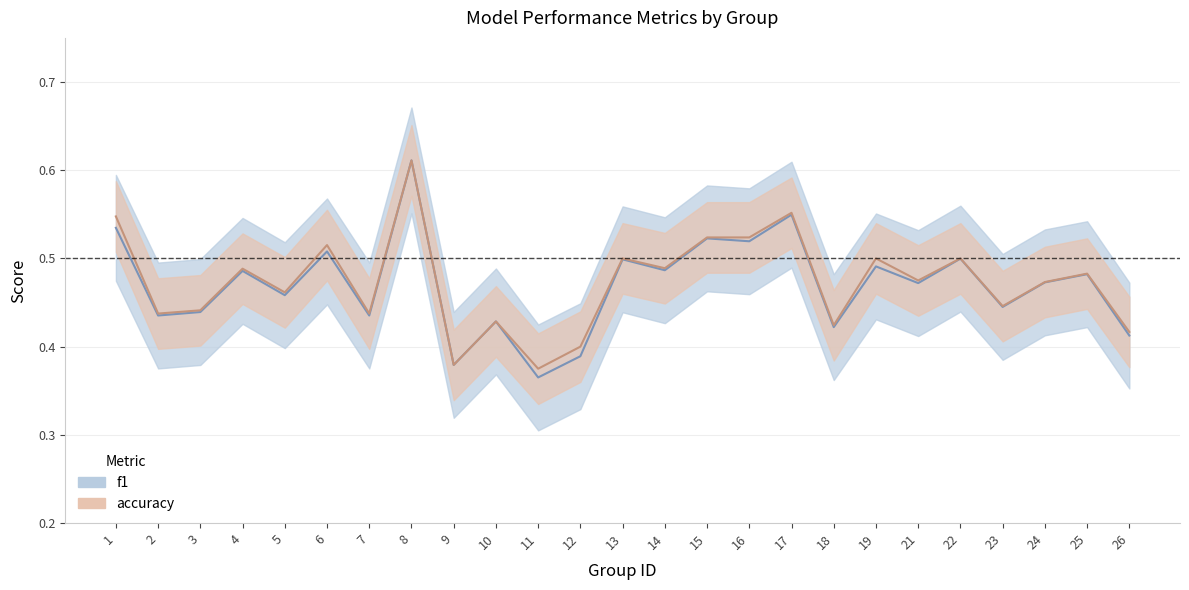

Between 2 and 3, which is larger?

3